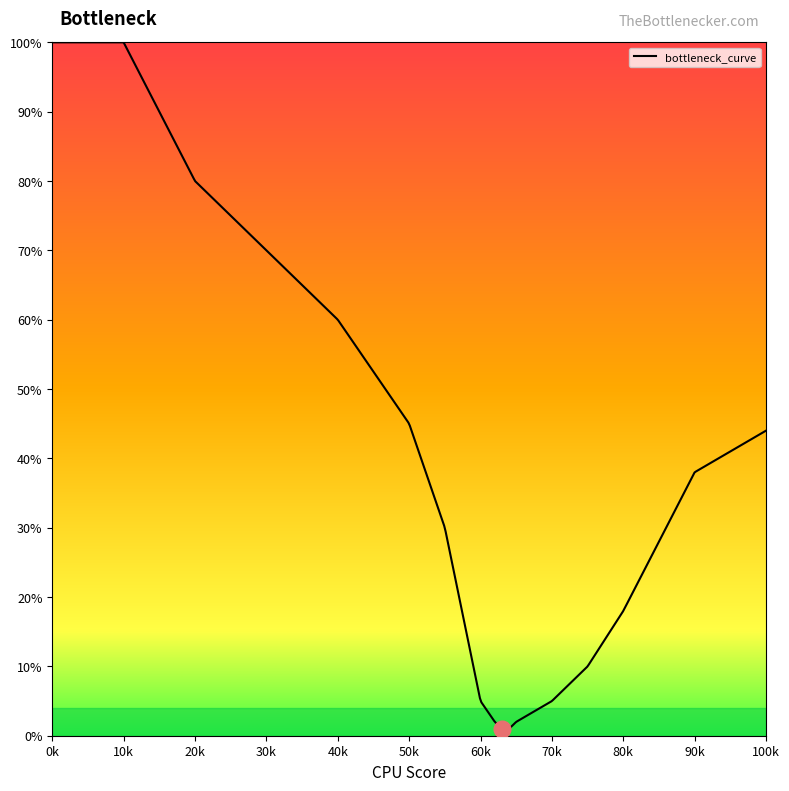

What is the difference between the maximum and minimum values?

99.0